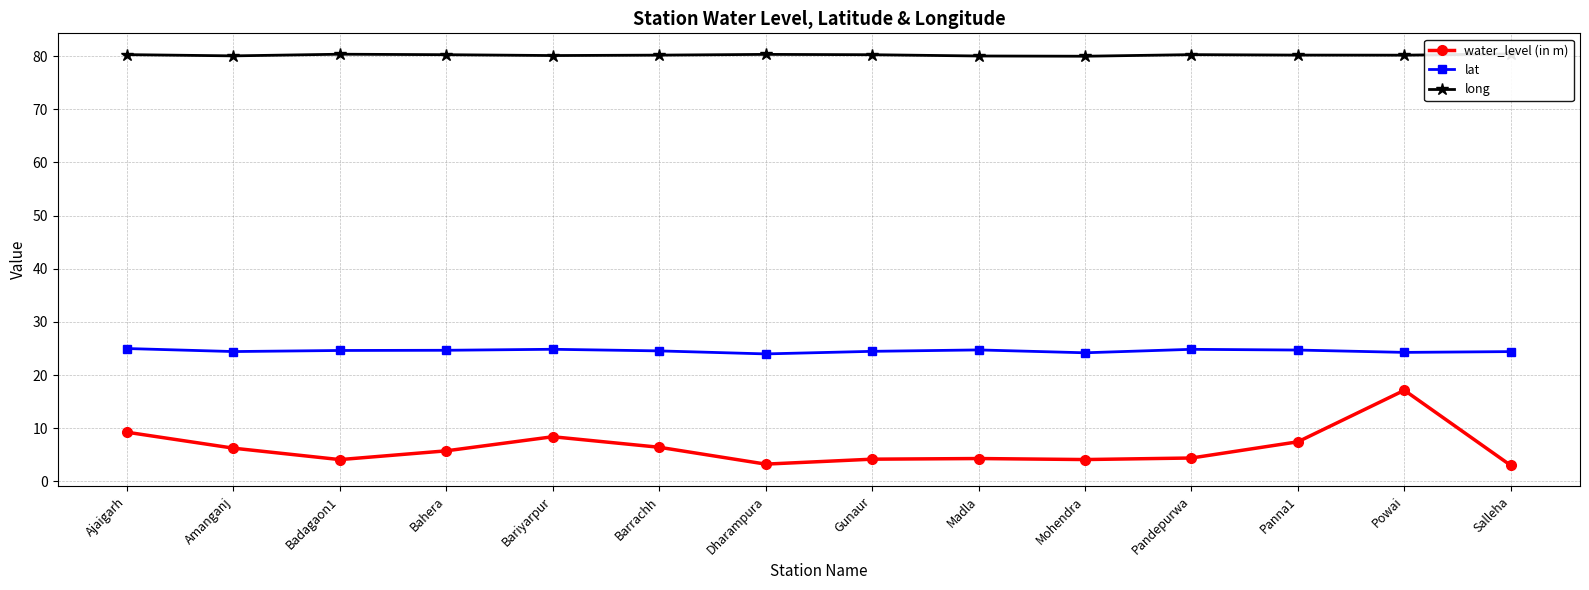

What is the label of the 13th point from the left?

Powai